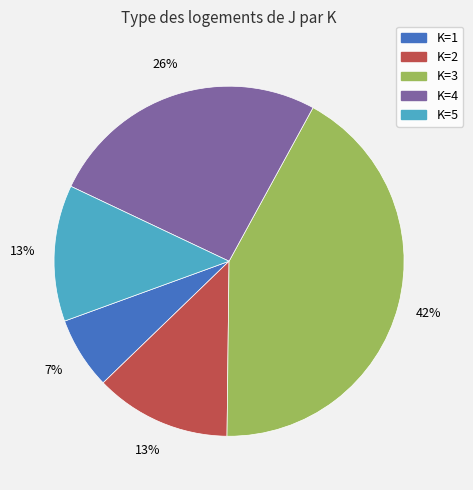

Combined, do K=2 and K=5 account for over 50%?

No